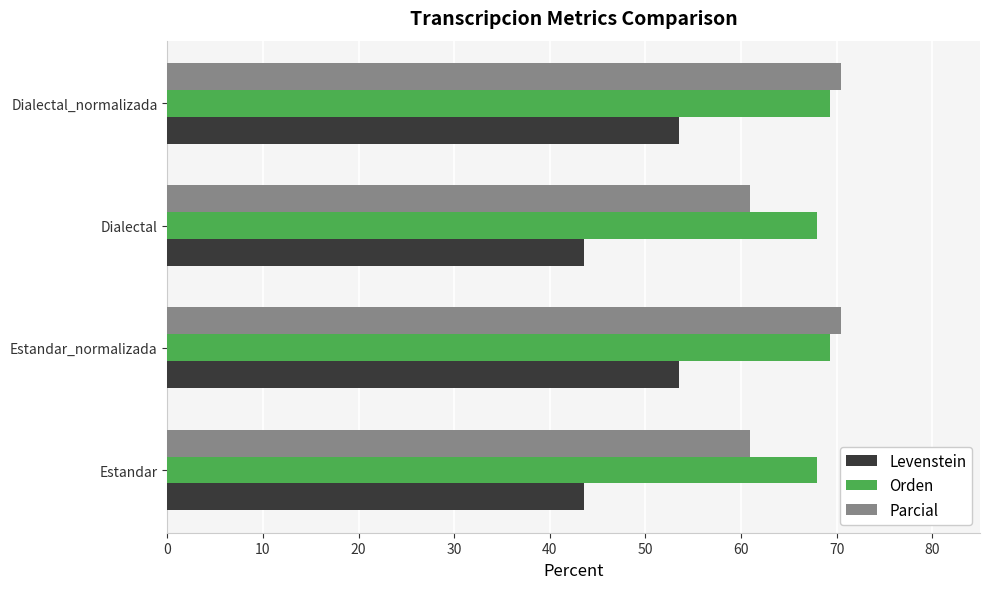

True or false: Levenstein has a value of 70.1 at Estandar_normalizada.

False